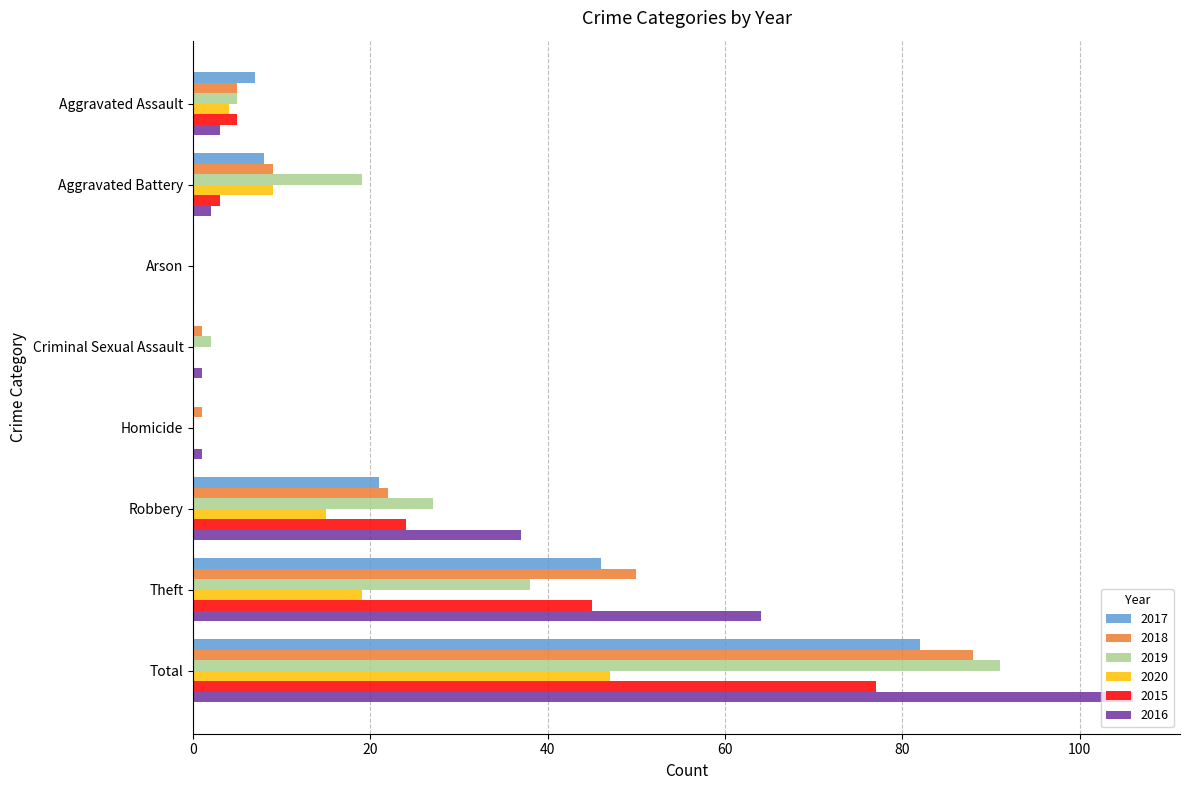

Is the value of 2017 at Theft greater than the value of 2020 at Aggravated Assault?

Yes